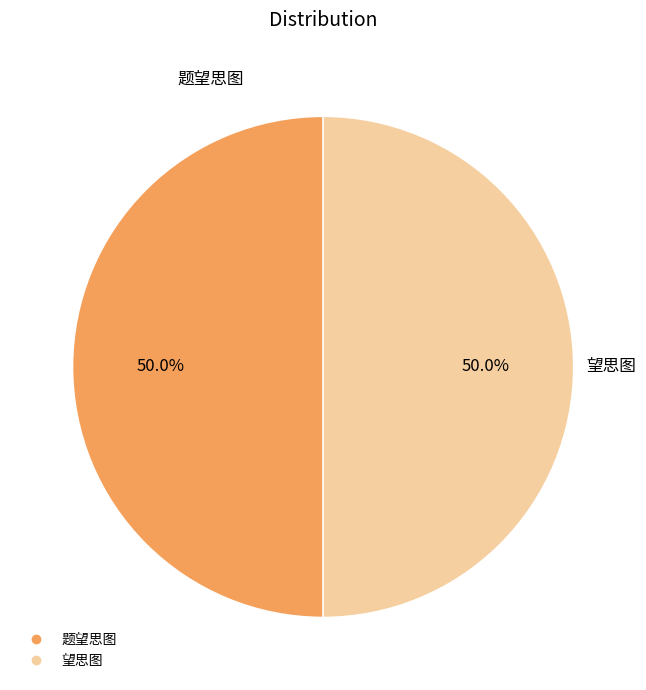

What is the ratio of the value at 望思图 to the value at 题望思图?

1.0